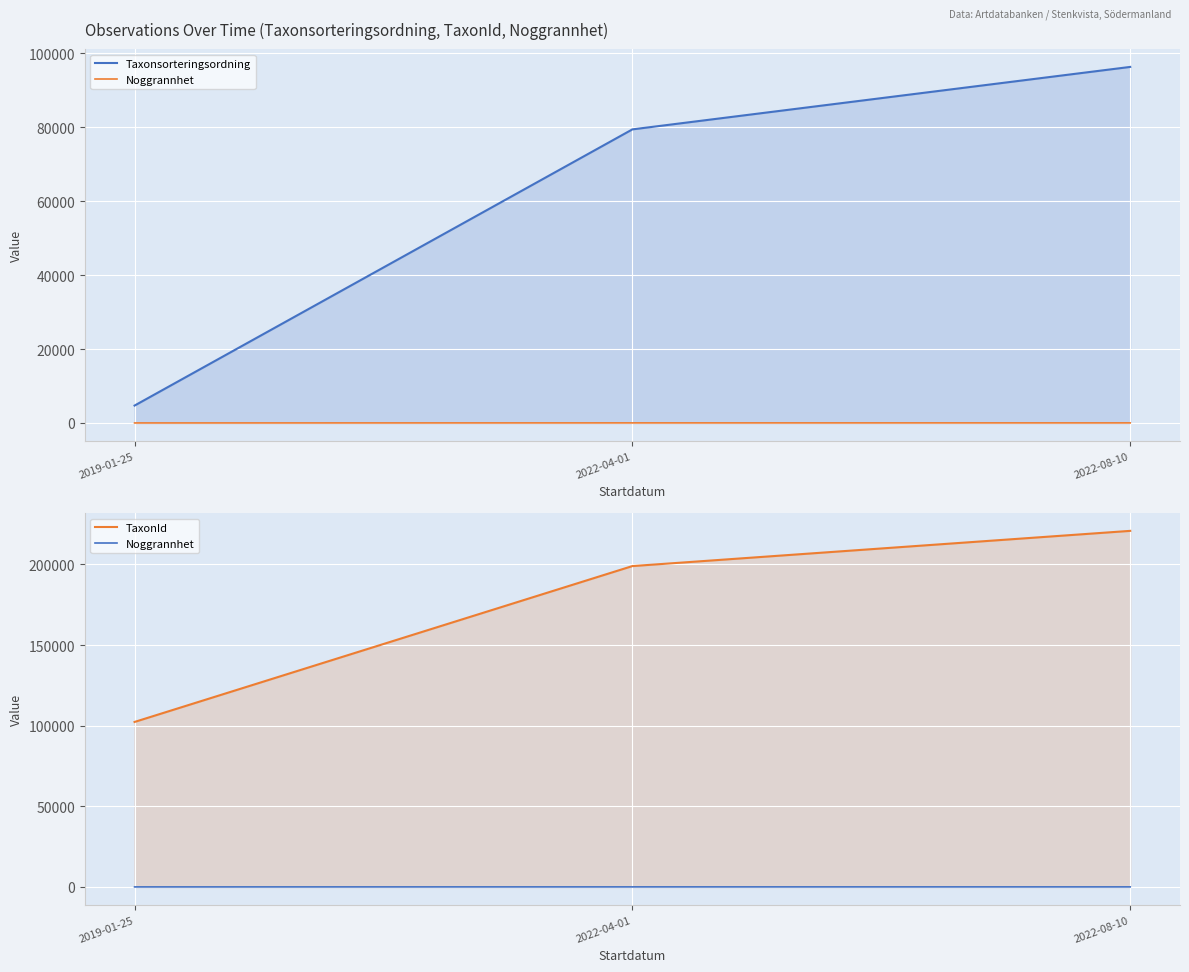

How many lines are shown in the chart?

3